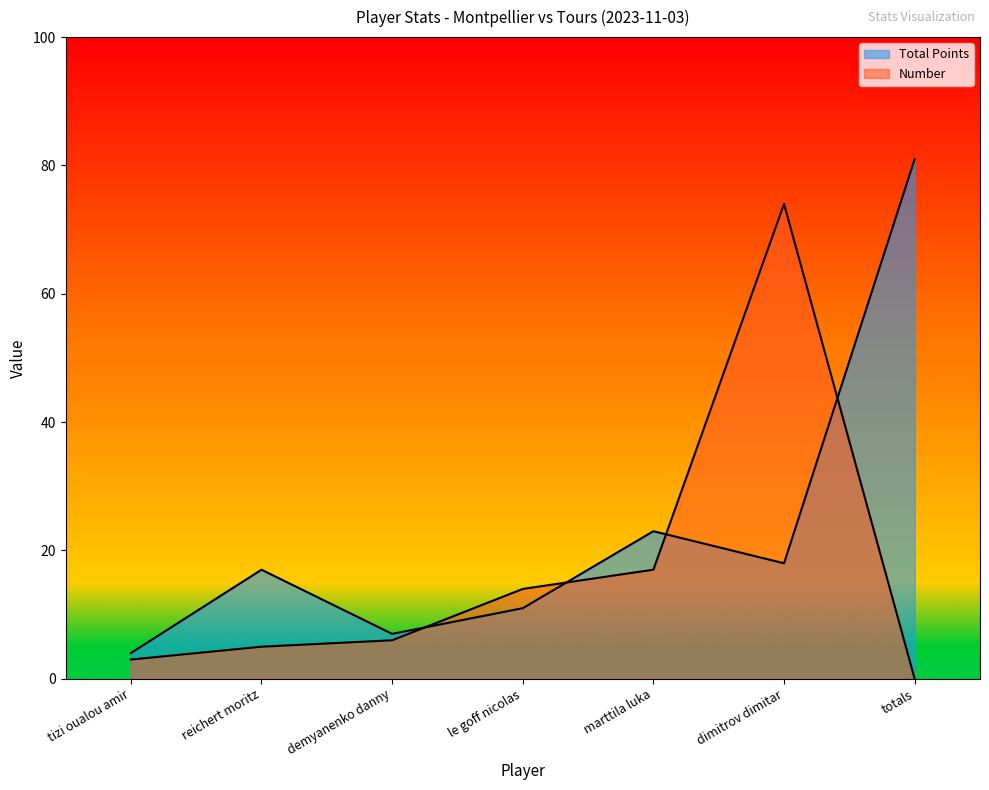

What is the label of the 3rd point from the left?

demyanenko danny